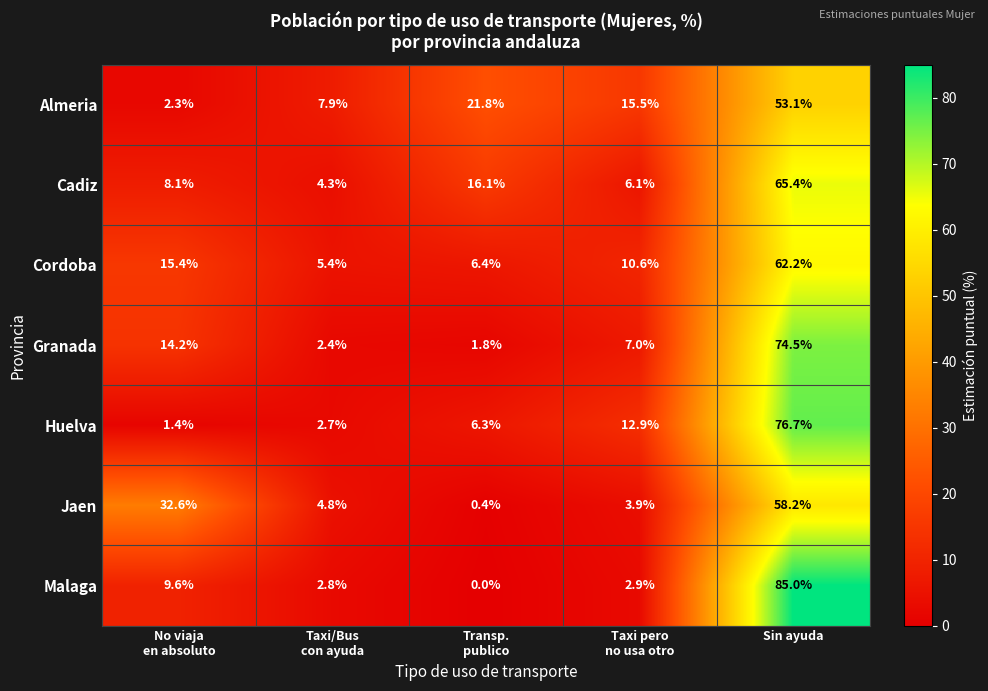

At which category is the sum across all series the highest?

Sin ayuda